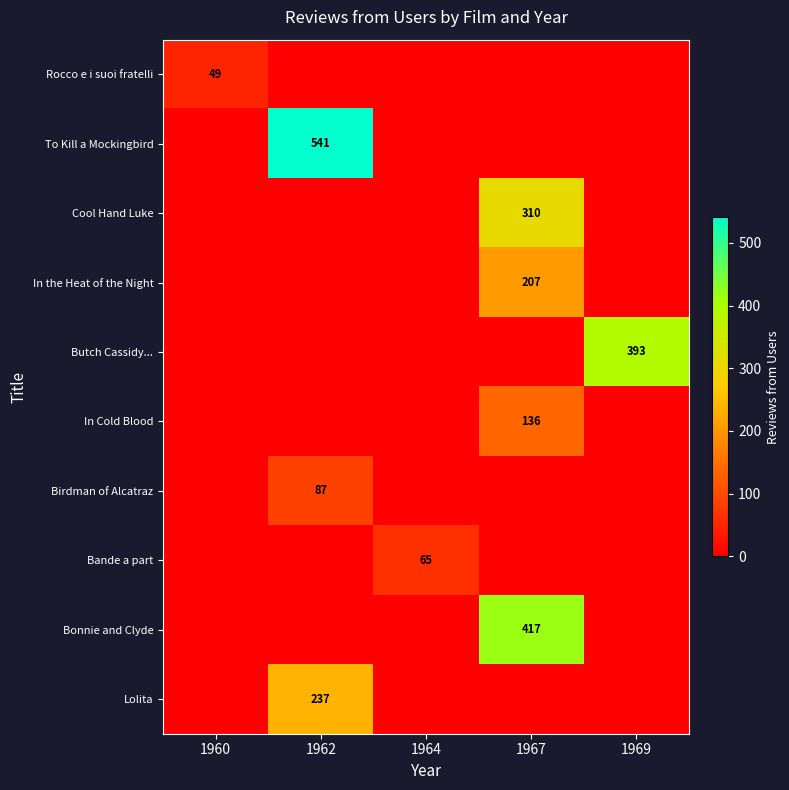

The To Kill a Mockingbird series shows 541 at 1962. True or false?

True